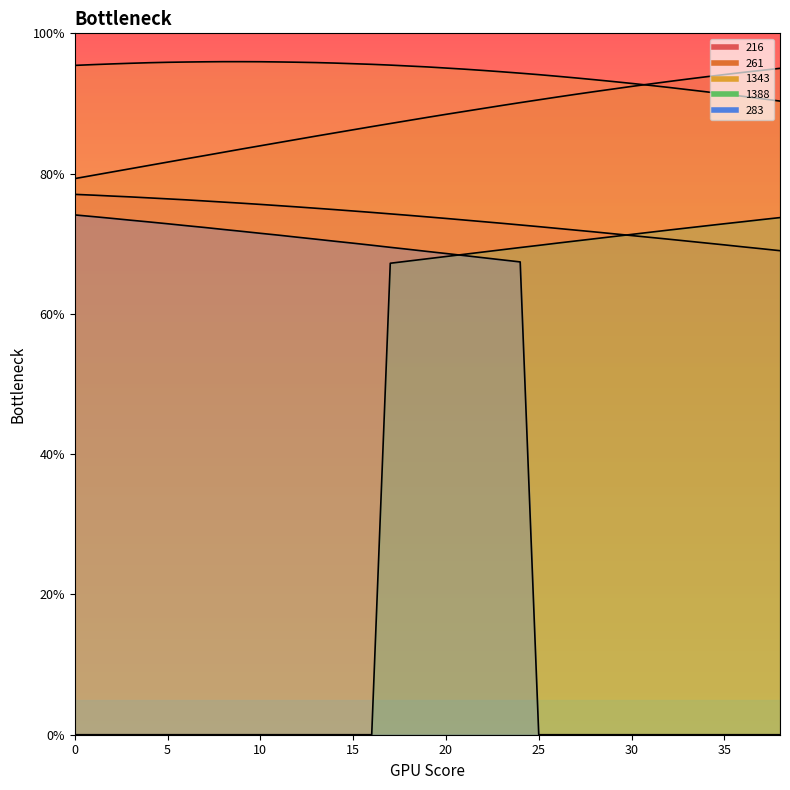

Rank the series at 1 from highest to lowest value.

1343, 261, 216, 283, 1388